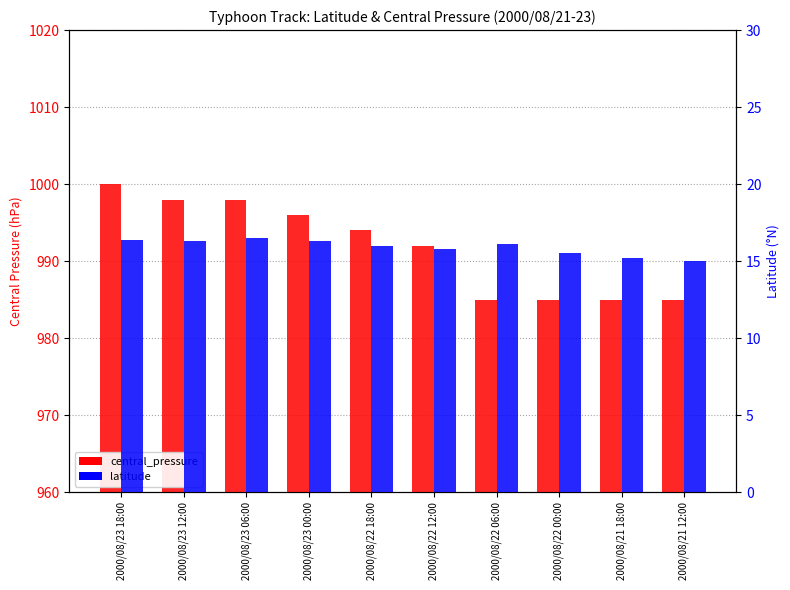

What is the total value across all series at 2000/08/22 06:00?

1001.1